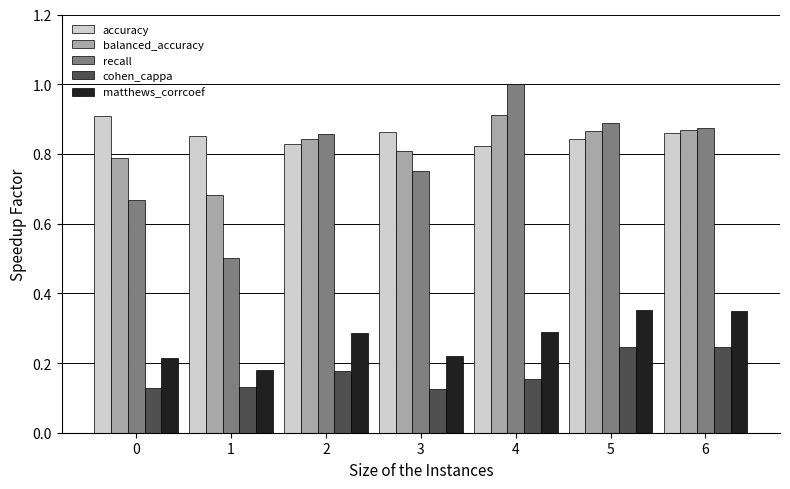

What is the sum of the accuracy values at 6 and 5?

1.7